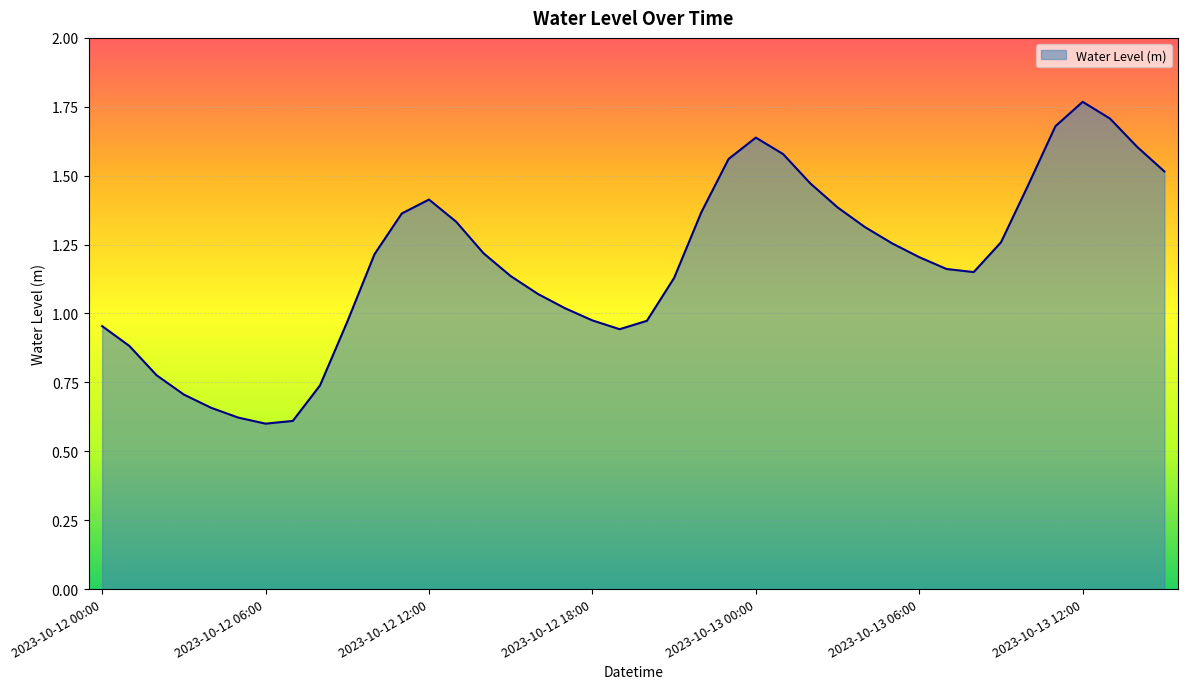

How many series are shown in this chart?

1